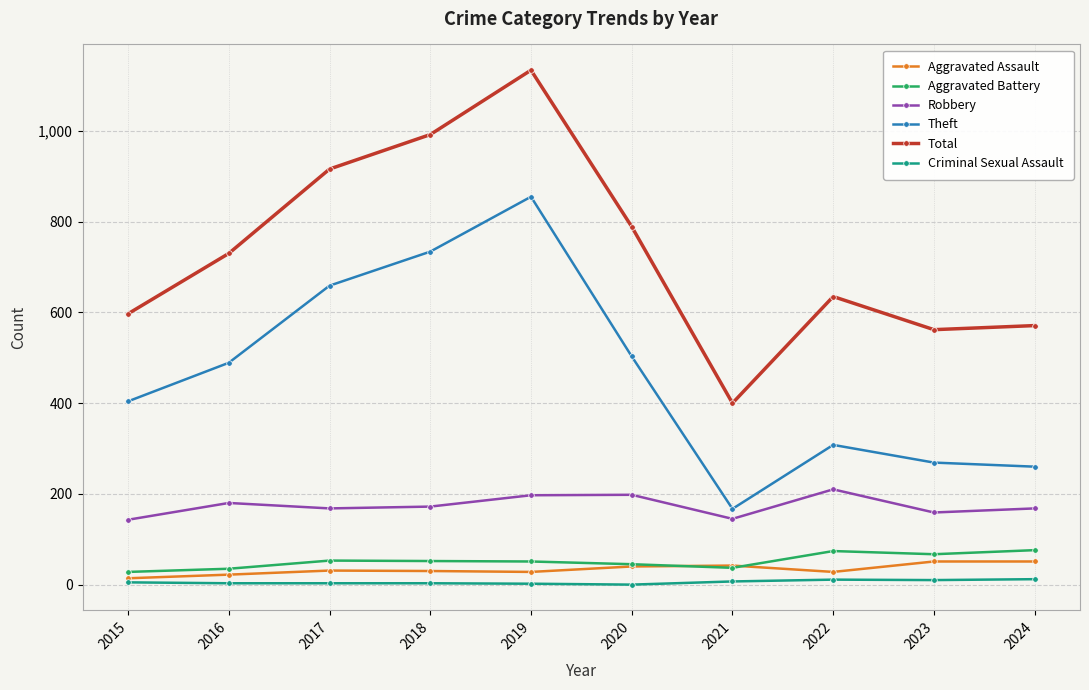

True or false: Total has more than 0 points higher than both neighbors.

True